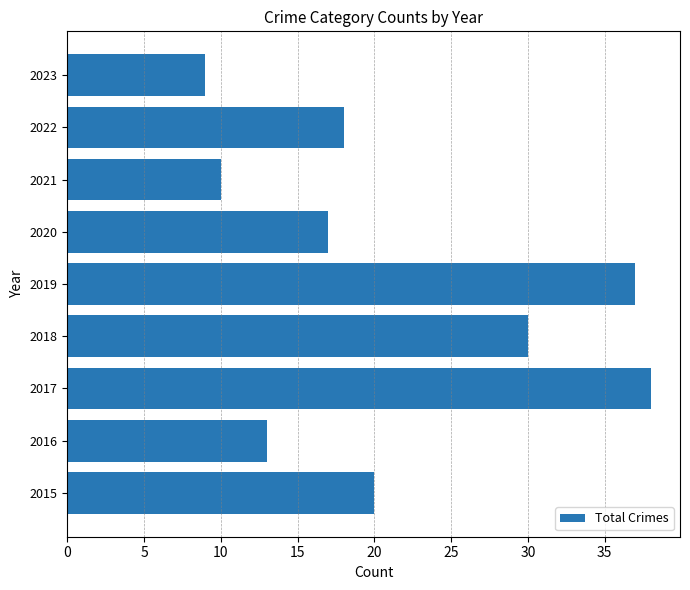

How many values are between 13 and 30?

5